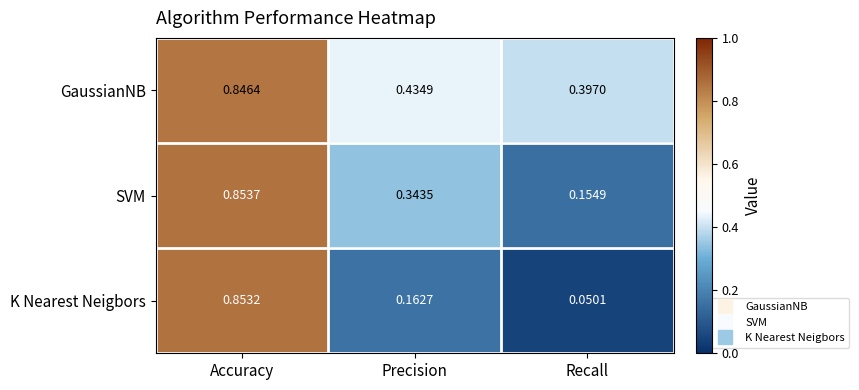

What is the total value across all series at Recall?

0.6